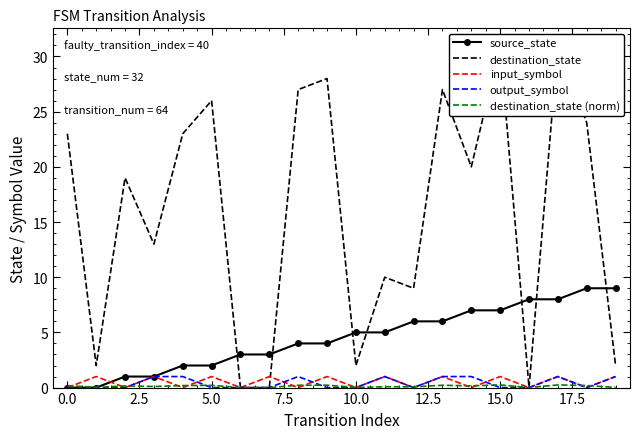

At 14, list the series in order from smallest to largest.

input_symbol, destination_state (norm), output_symbol, source_state, destination_state